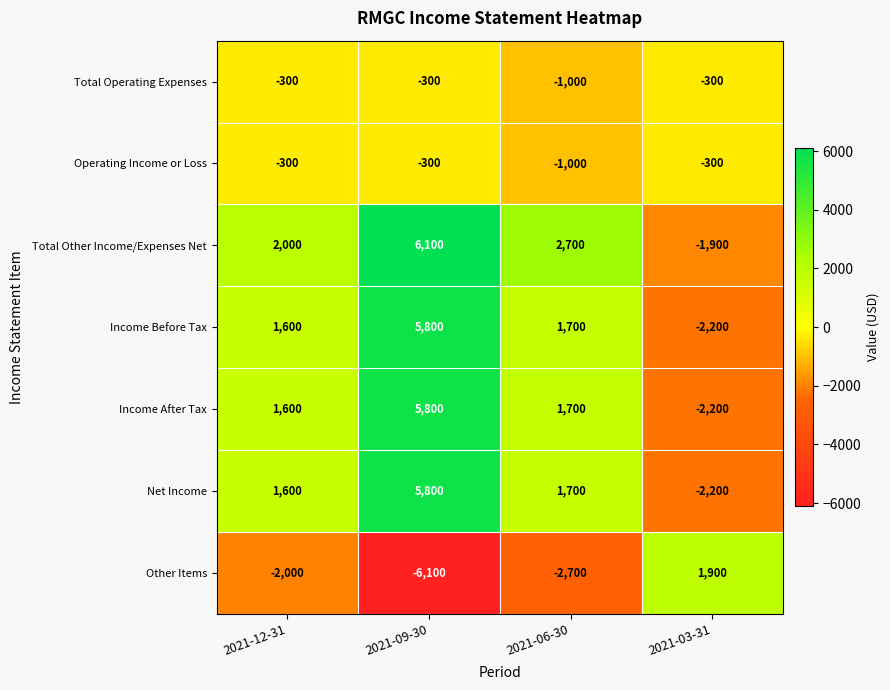

Where is Total Other Income/Expenses Net nearest to the value 2100?

2021-12-31